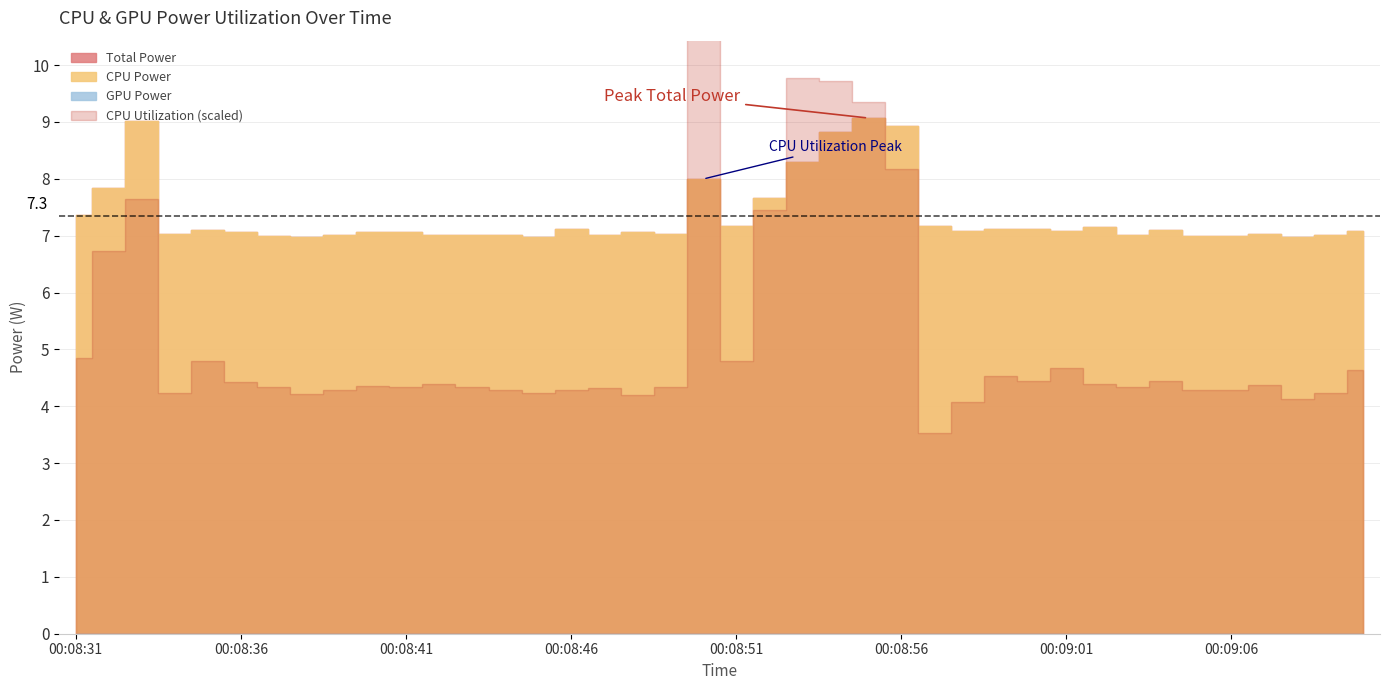

Does the chart display data point markers on the line(s)?

No